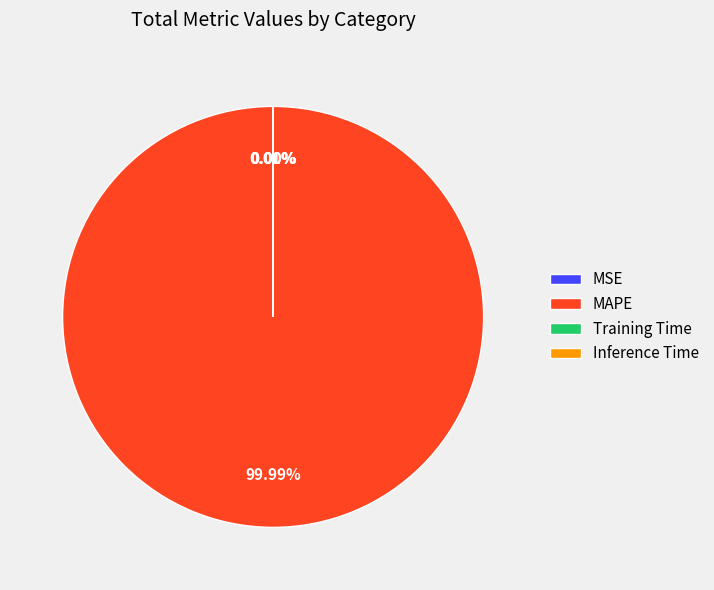

Does any single category account for the majority?

Yes